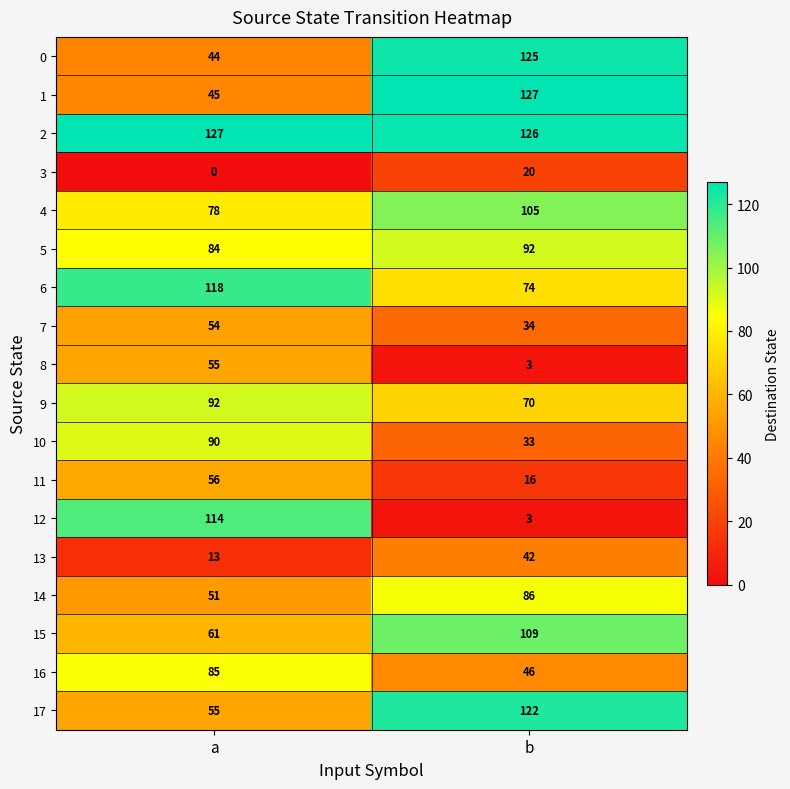

Which series has the largest total across all categories?

2